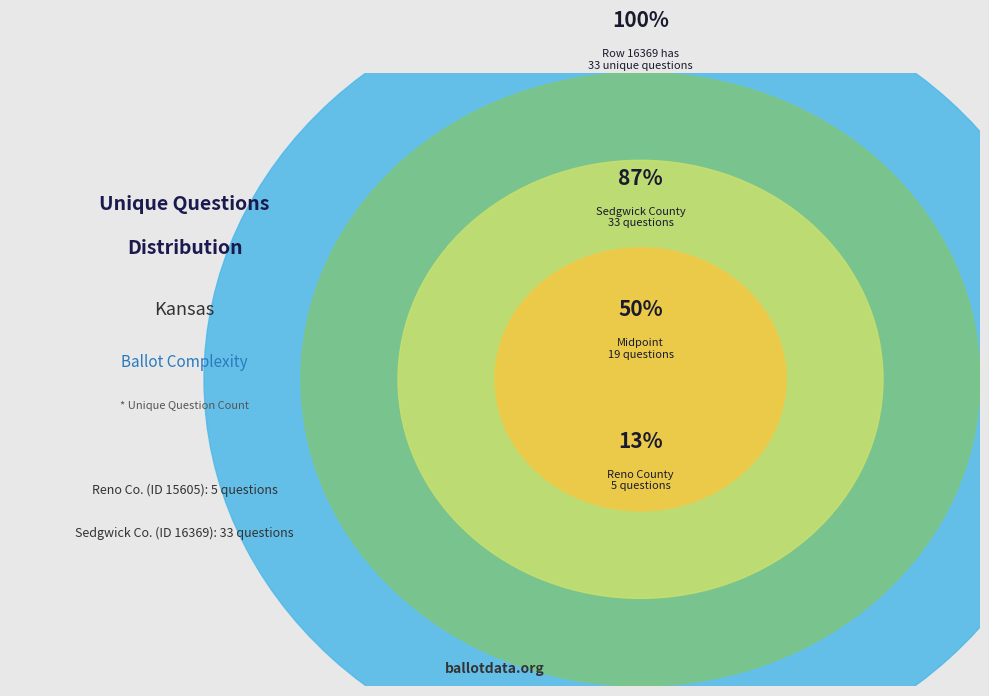

The 15605 slice represents 27% of the pie. True or false?

False